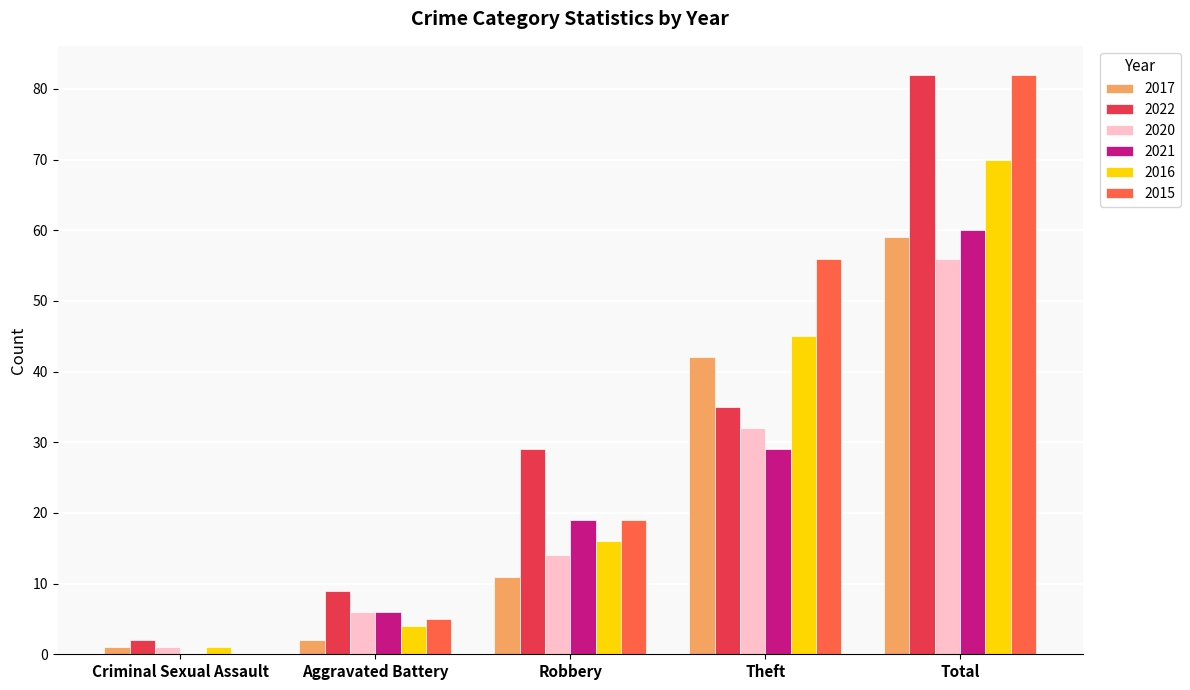

How many values in 2015 are above zero?

4